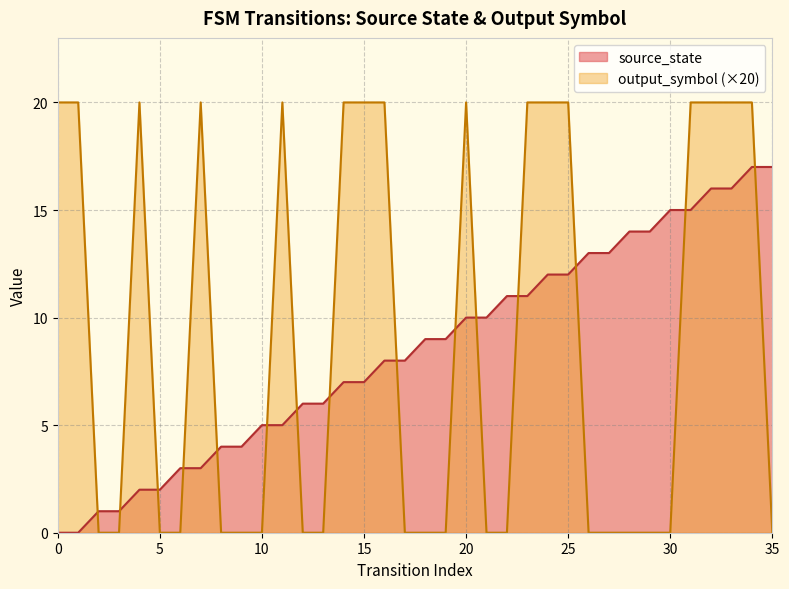

How many positive values are there?

34